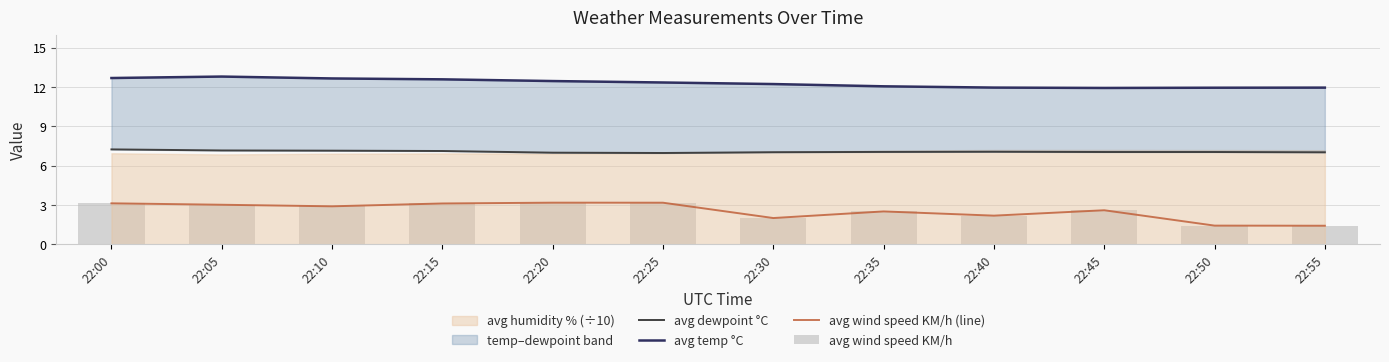

What is the smallest value displayed?

1.4